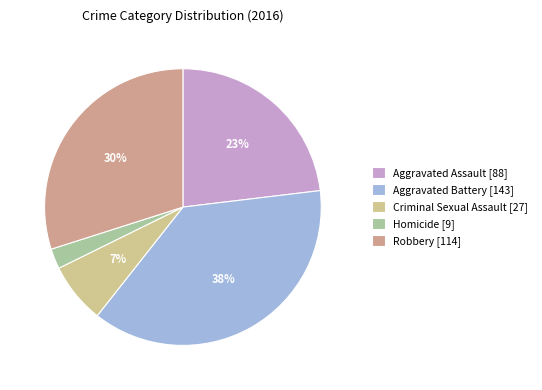

To the nearest percent, what is the combined percentage of Robbery and Homicide?

32%